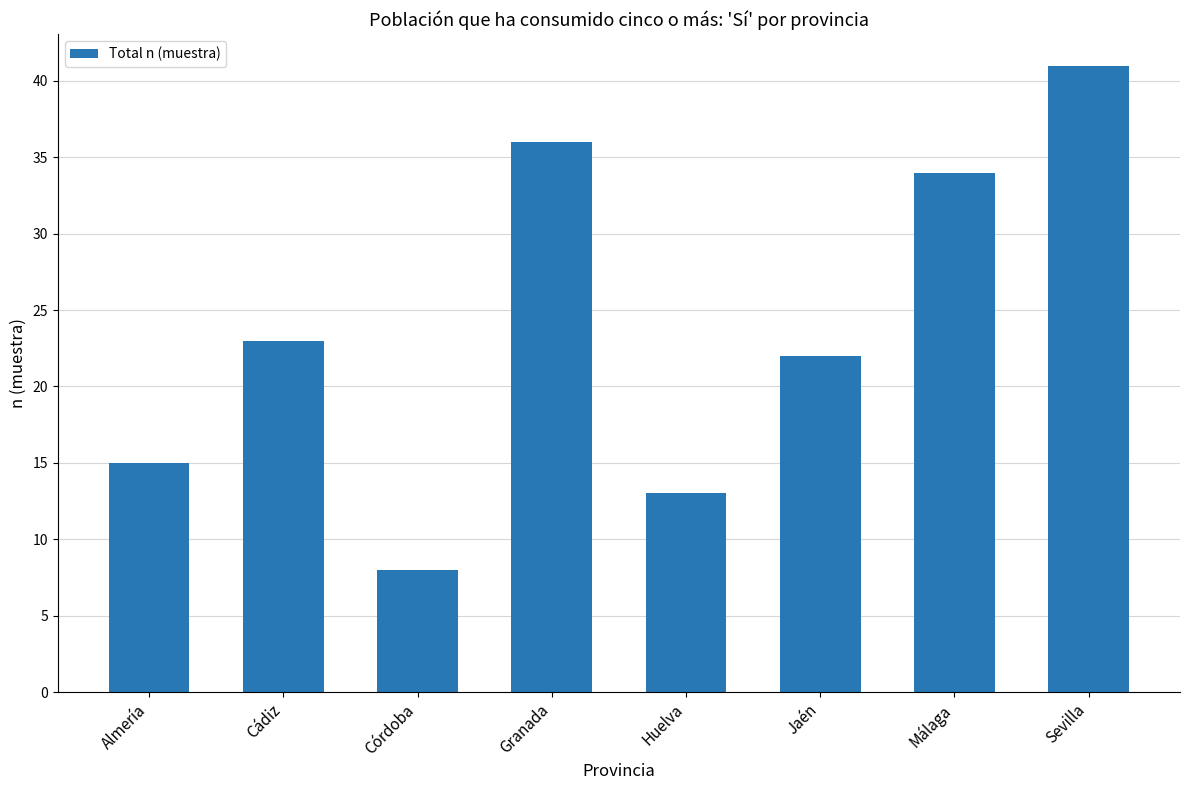

What is the label of the 7th bar from the left?

Málaga